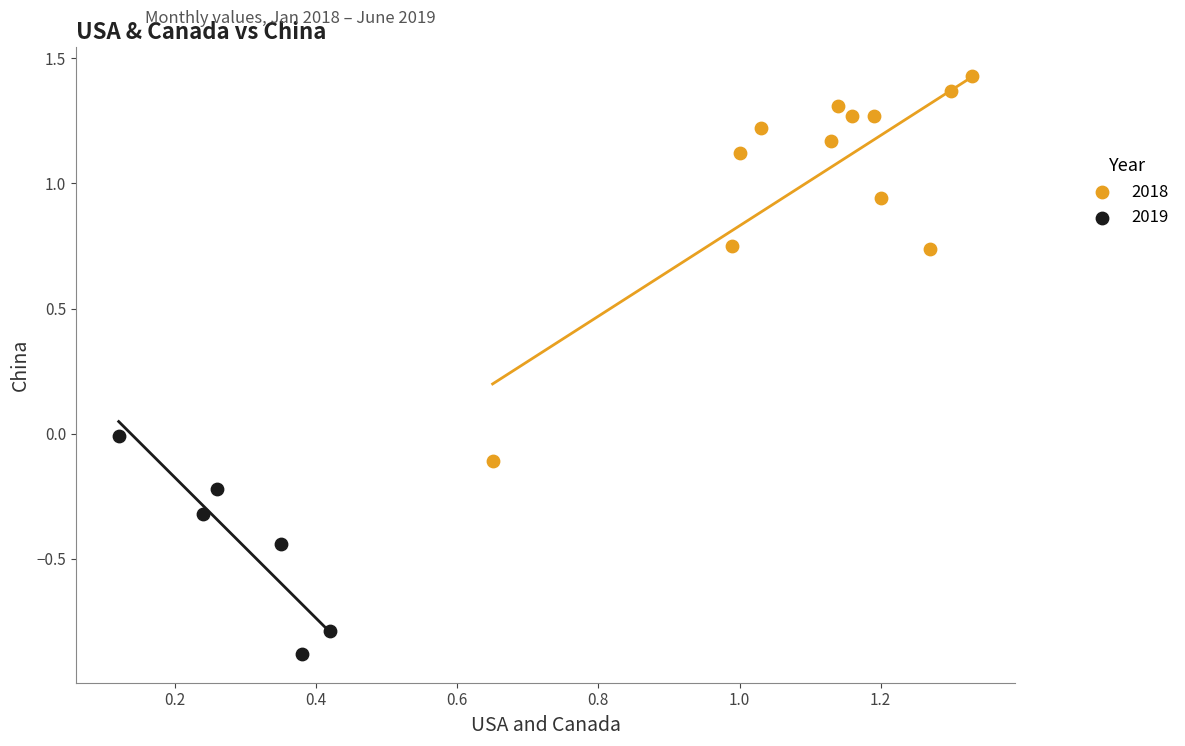

Which series contains the highest Y value?

2018